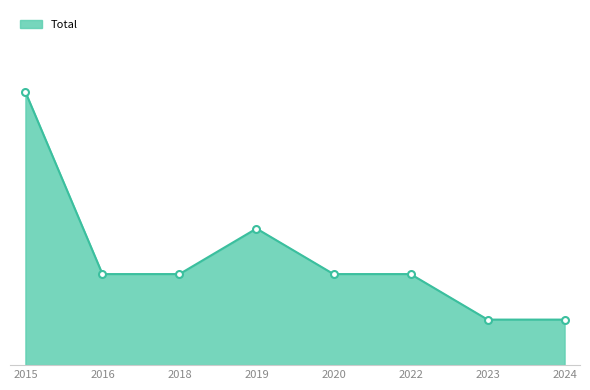

What is the value of the 4th point from the left?

3